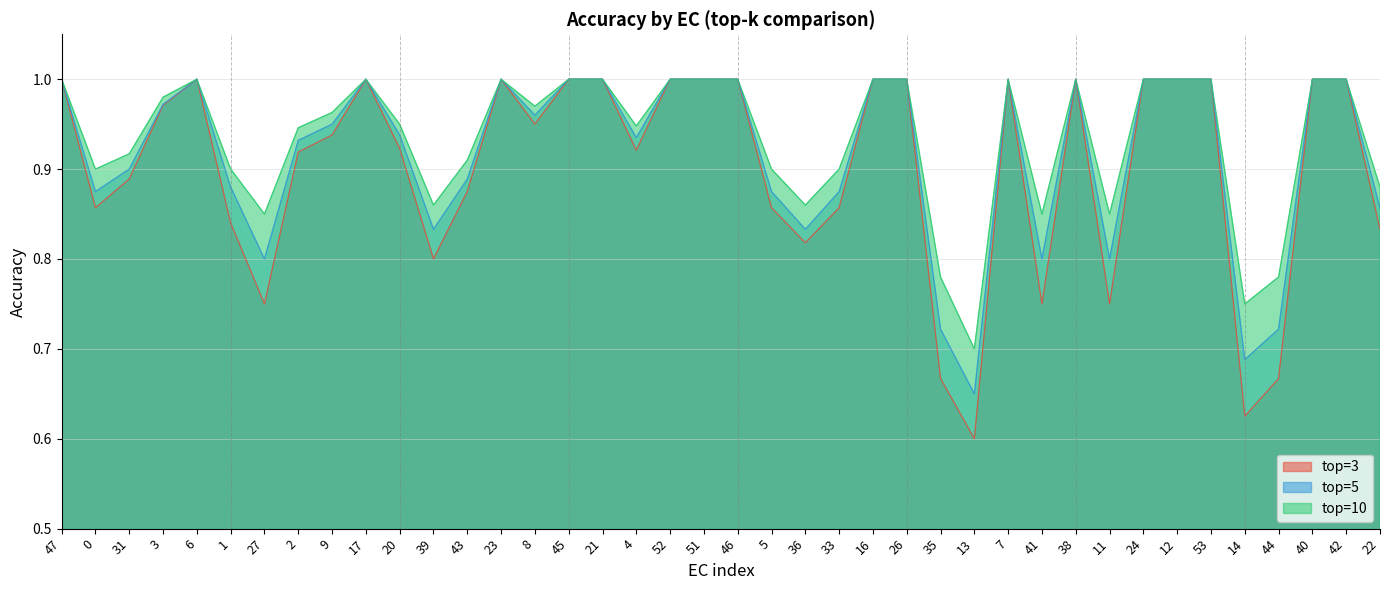

Between 7 and 39, which is larger?

7